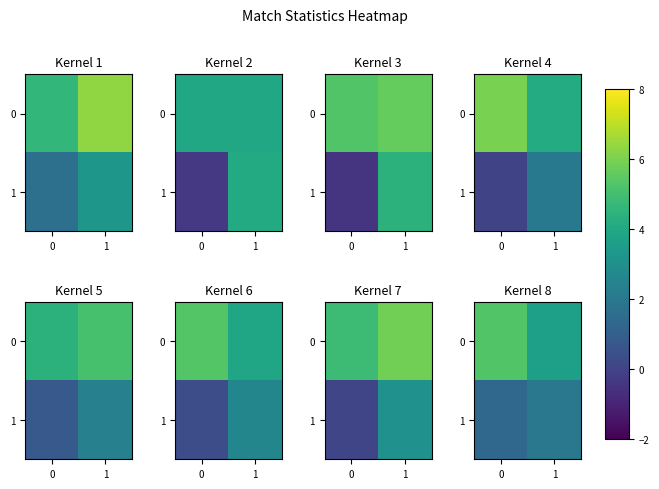

The 1 series shows 1.3 at 0. True or false?

True